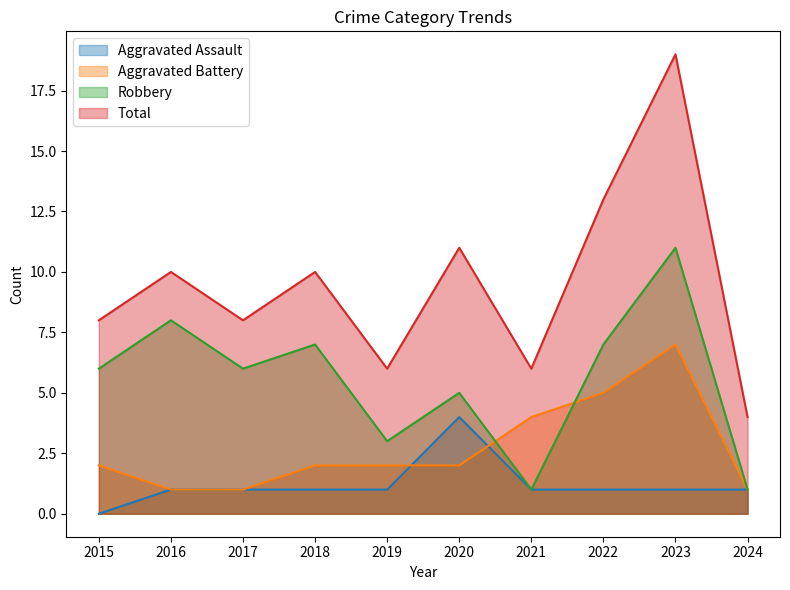

True or false: Total and Aggravated Assault intersect in this chart.

False